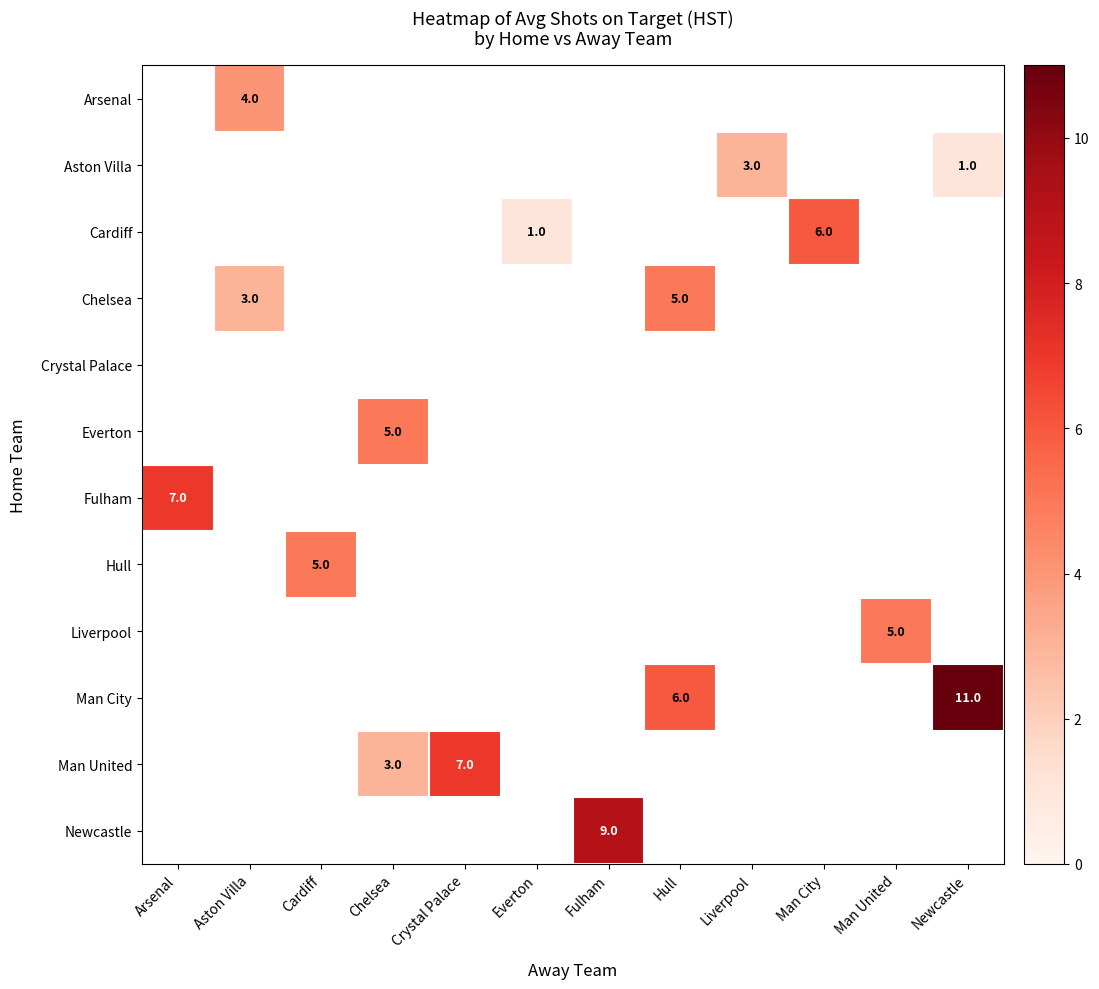

How many distinct data groups are displayed?

12